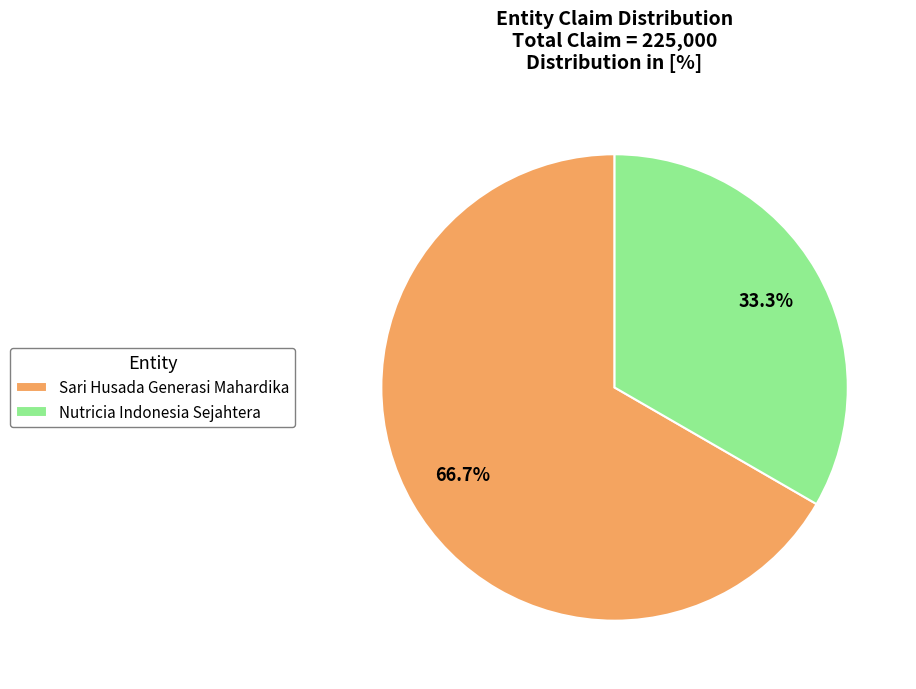

What is the ratio of the value at Sari Husada Generasi Mahardika to the value at Nutricia Indonesia Sejahtera?

2.0